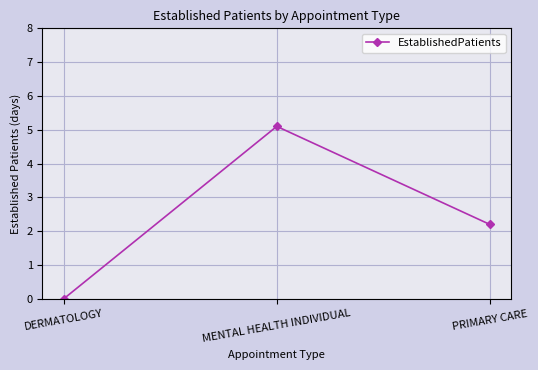

Reading left to right, transcribe all the data shown in this chart.

DERMATOLOGY=0.0	MENTAL HEALTH INDIVIDUAL=5.1	PRIMARY CARE=2.2